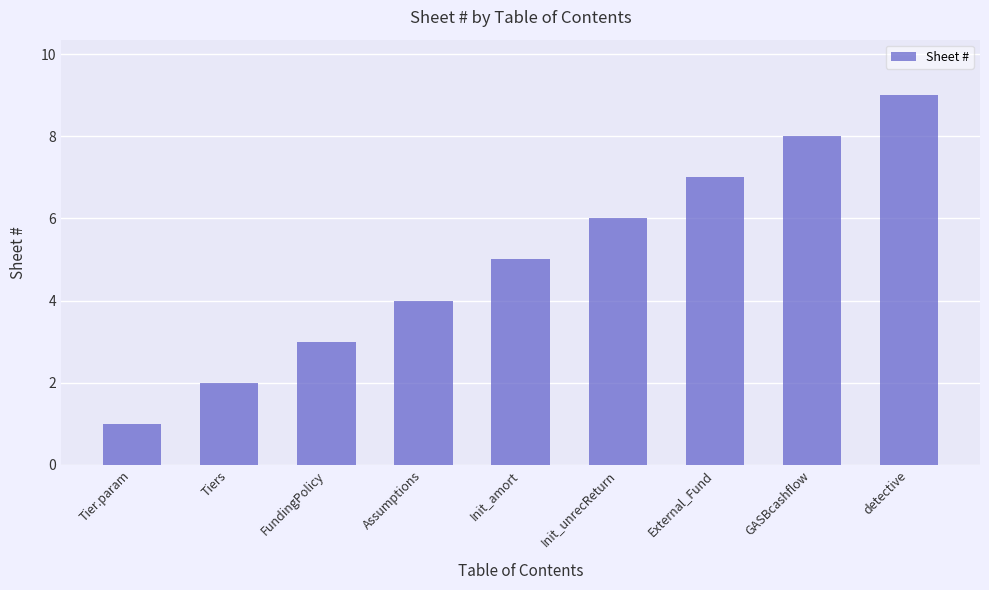

How many values are between 3 and 7?

5